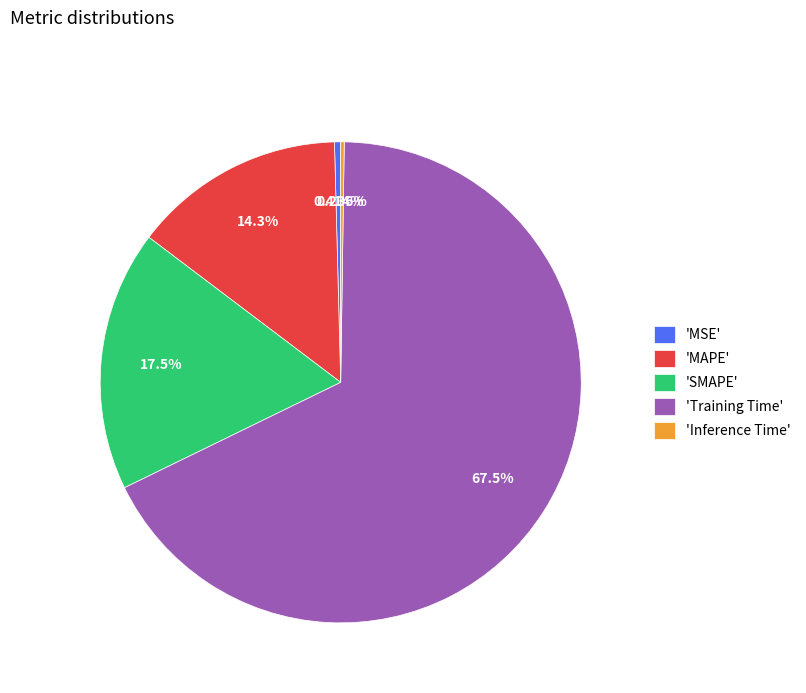

Which has a higher value, 'Training Time' or 'MAPE'?

'Training Time'